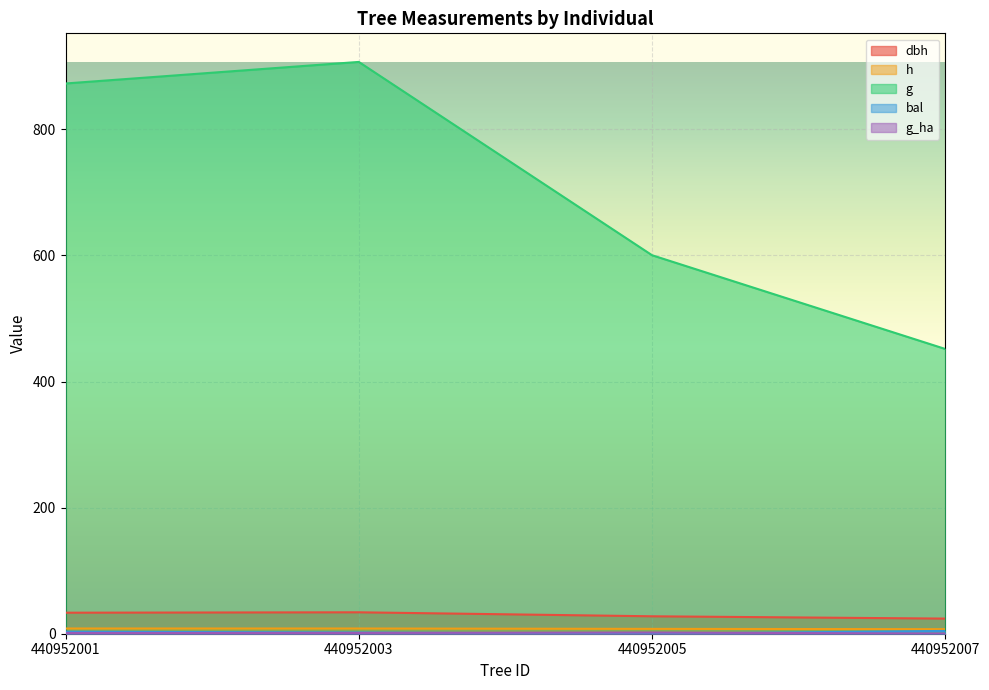

True or false: g has more than 1 interior local peaks.

False